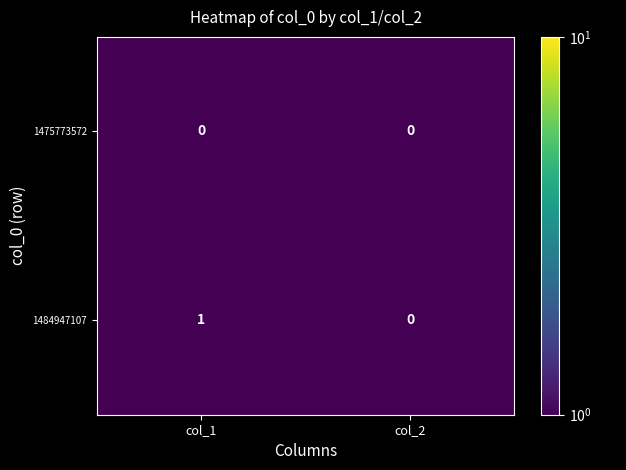

List the series in order of their peak value, lowest first.

1475773572, 1484947107